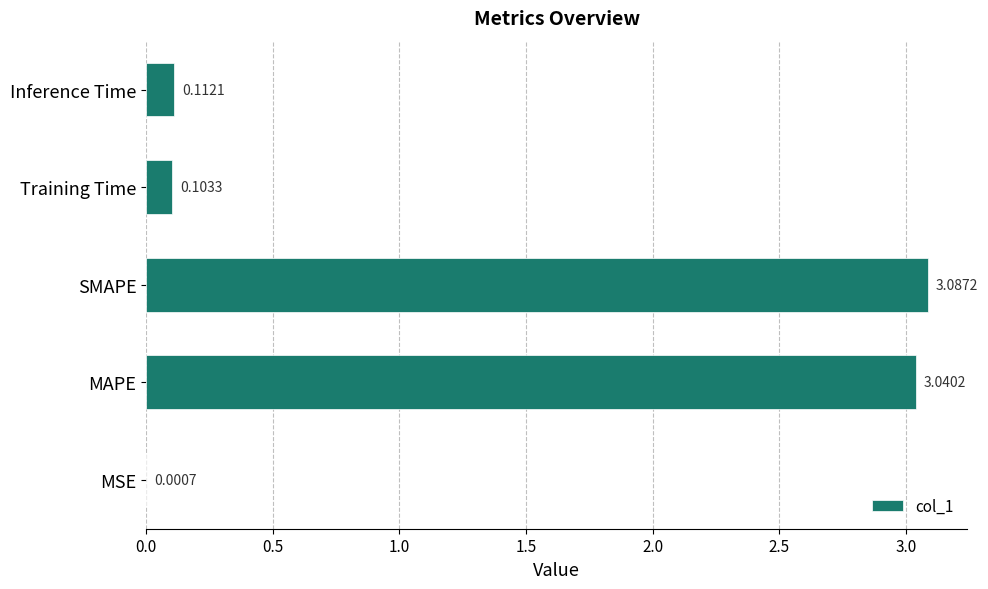

What is the sum of all values?

6.3